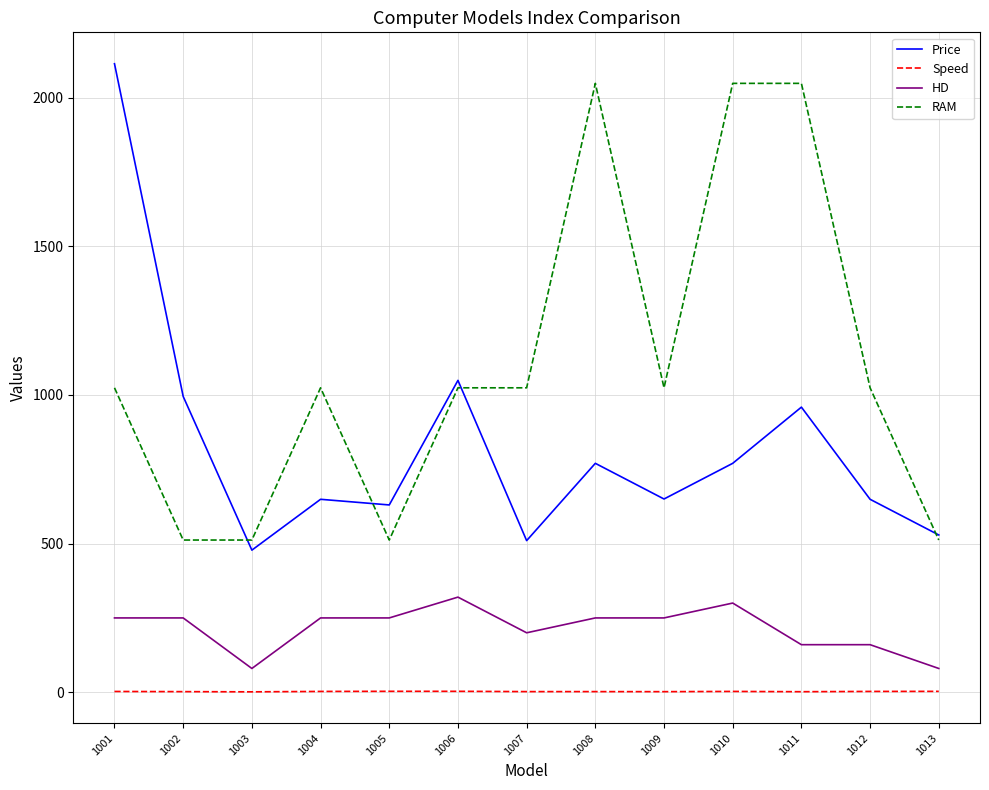

Rank the series by their maximum value, from highest to lowest.

Price, RAM, HD, Speed